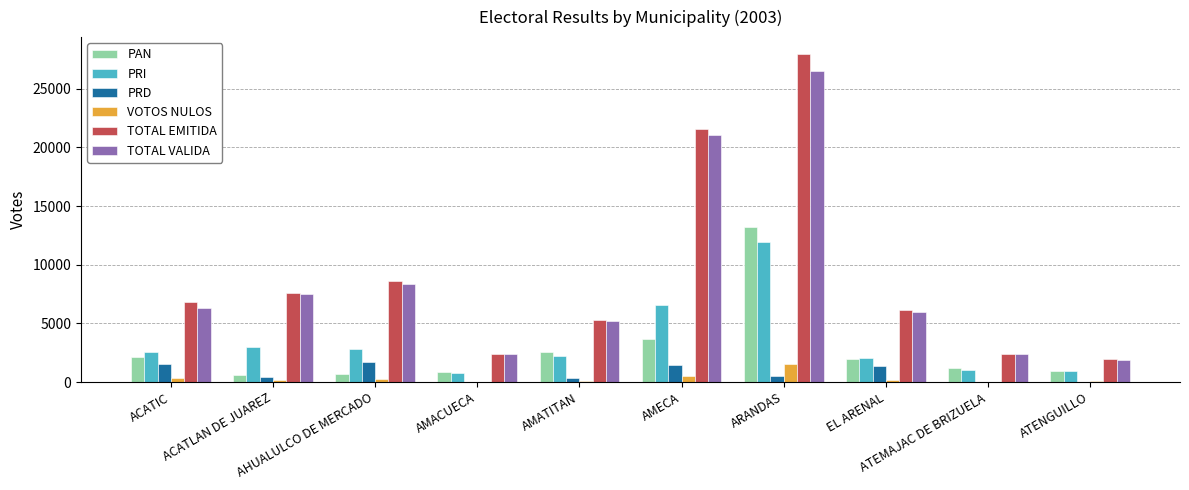

What is the sum of the VOTOS NULOS values at ARANDAS and EL ARENAL?

1674